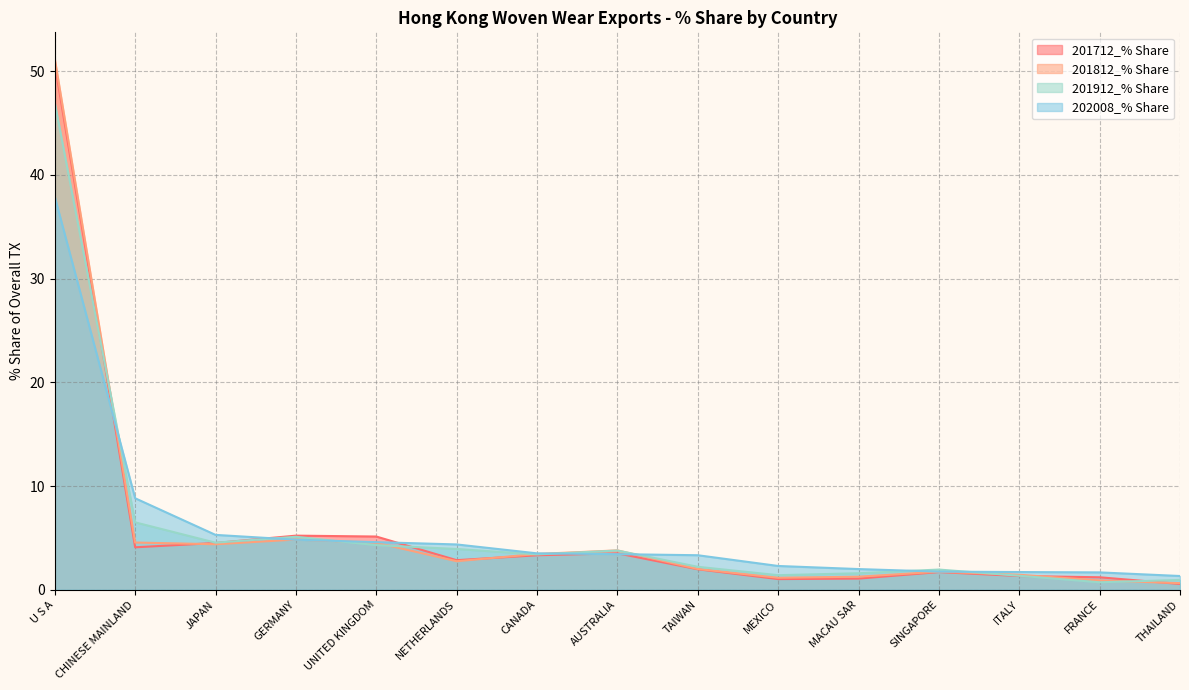

Where do 201712_% Share and 202008_% Share first cross each other?

U S A and CHINESE MAINLAND